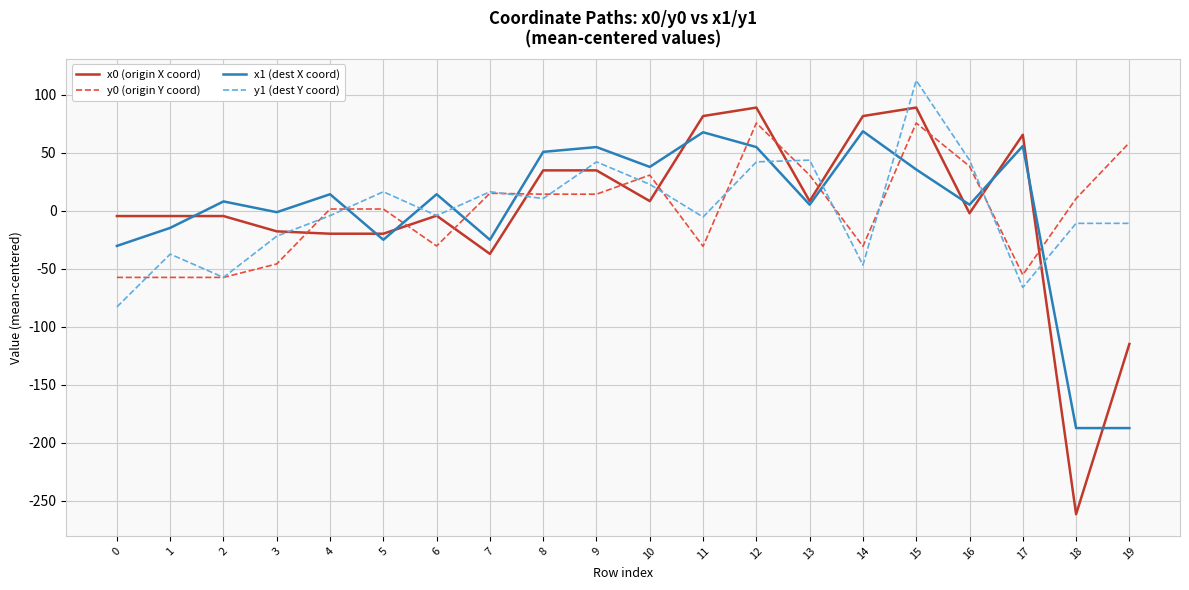

How many values in the x1 (dest X coord) series are below 14?

10